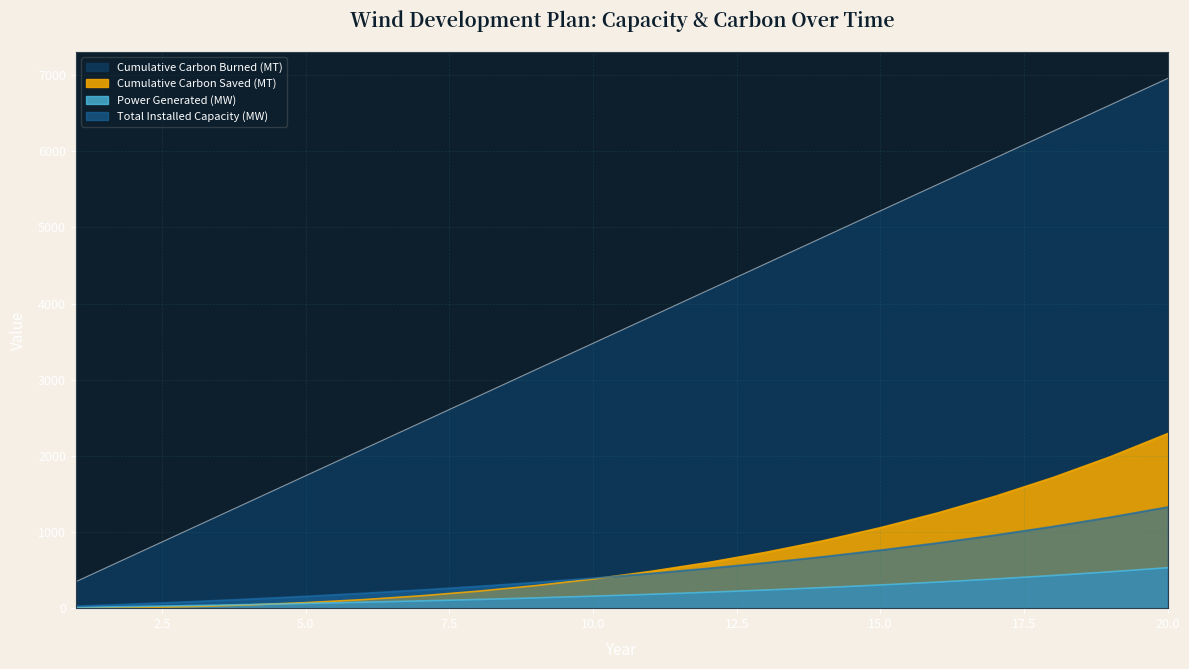

True or false: Cumulative Carbon Saved (MT) and Cumulative Carbon Burned (MT) intersect in this chart.

False